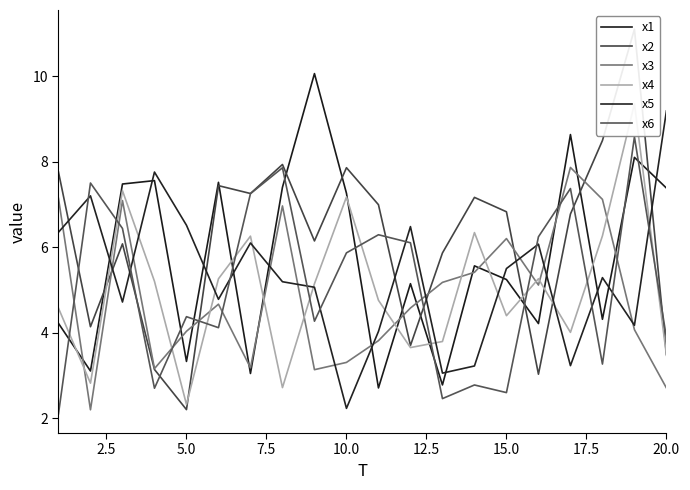

Which series has the largest total across all categories?

x2